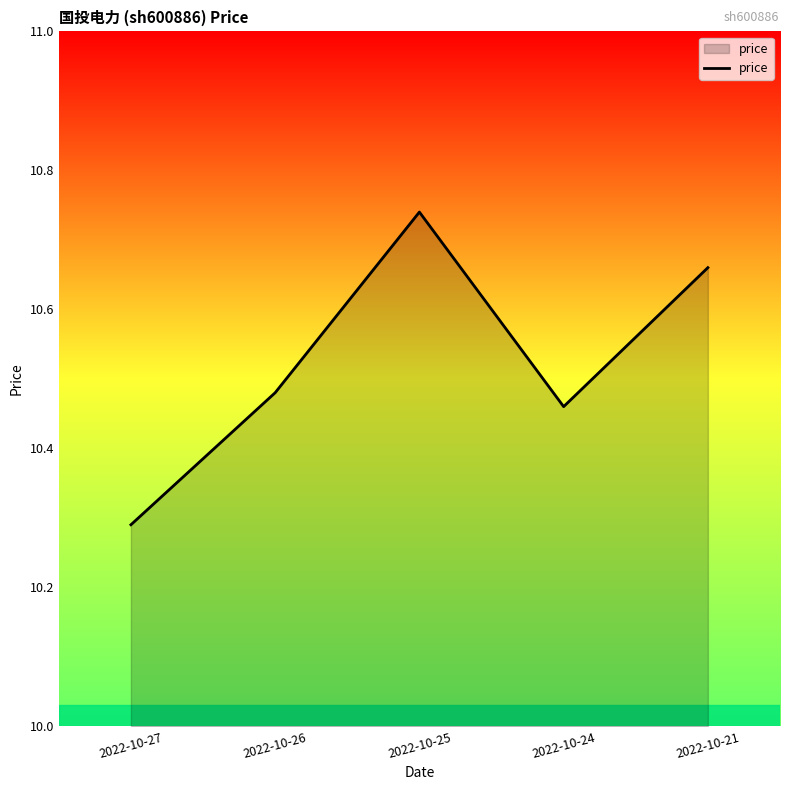

Which category has the lowest value across all series?

2022-10-27